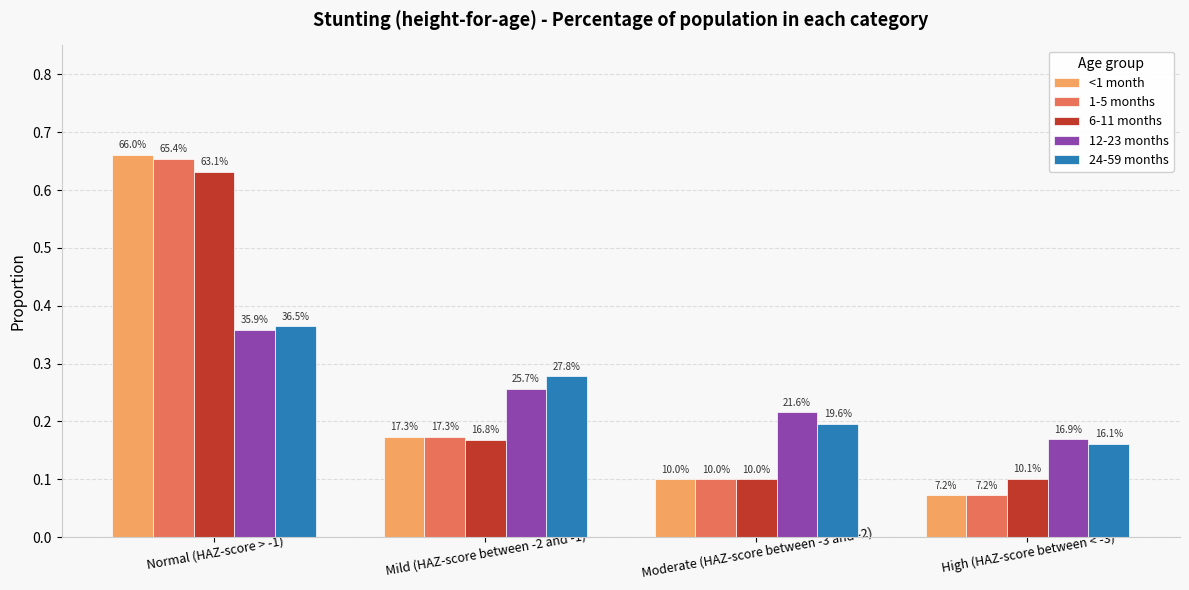

What are all the series names shown in the legend?

<1 month, 1-5 months, 6-11 months, 12-23 months, 24-59 months